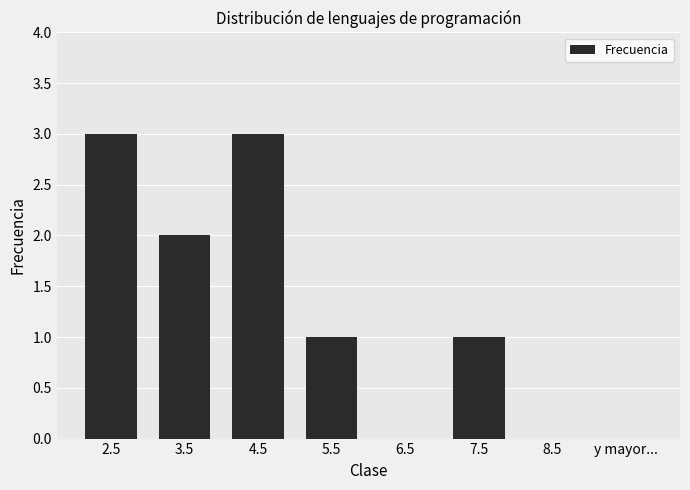

What is the maximum value shown in the chart?

3